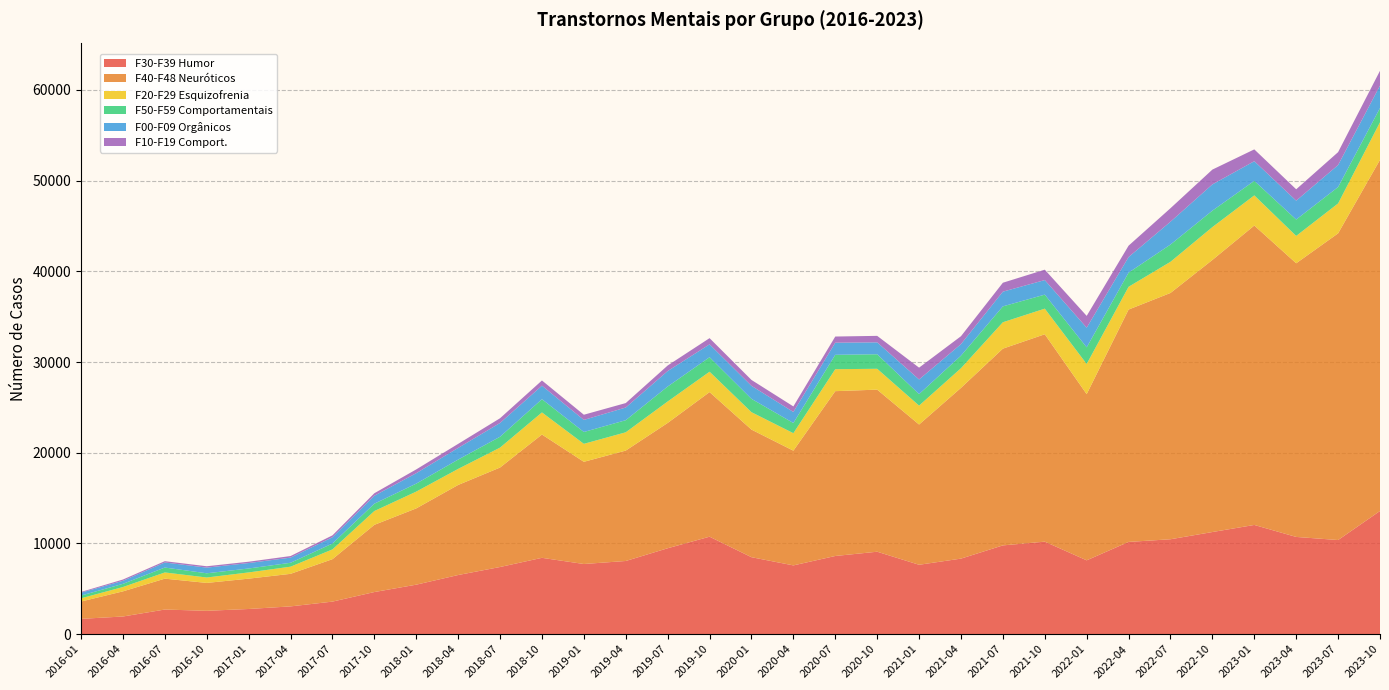

Reading left to right, transcribe all the data shown in this chart.

F30-F39 Humor: 1684	1944	2712	2571	2772	3058	3585	4640	5453	6517	7401	8413	7732	8064	9468	10743	8482	7578	8616	9086	7647	8326	9783	10196	8137	10167	10461	11257	12038	10717	10375	13579
F40-F48 Neuróticos: 1911	2771	3404	3075	3344	3589	4679	7410	8410	9931	10967	13594	11268	12174	13815	15943	14069	12649	18173	17871	15463	18827	21694	22867	18324	25620	27156	29999	33013	30172	33813	38718
F20-F29 Esquizofrenia: 356	478	685	597	687	789	1077	1523	1851	1770	2197	2438	1982	2017	2366	2248	1920	1928	2422	2300	2087	2166	2910	2824	3324	2510	3436	3624	3324	3016	3299	4142
F50-F59 Comportamentais: 302	351	540	465	433	431	646	808	880	1026	1197	1458	1305	1332	1651	1598	1471	1122	1585	1601	1268	1386	1750	1546	1833	1560	1901	1812	1601	1807	1807	1563
F00-F09 Orgânicos: 316	337	558	624	601	568	694	878	1151	1288	1519	1491	1331	1399	1704	1419	1435	1216	1337	1312	1614	1270	1623	1605	2169	1718	2519	2894	2169	2081	2426	2478
F10-F19 Comport.: 82	139	145	151	147	174	208	276	417	445	522	573	572	491	613	683	650	614	679	716	1302	873	984	1145	1302	1255	1487	1633	1302	1255	1423	1633